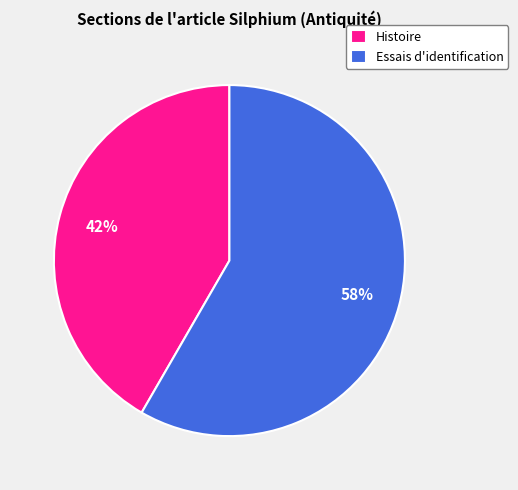

What is the majority slice?

Essais d'identification